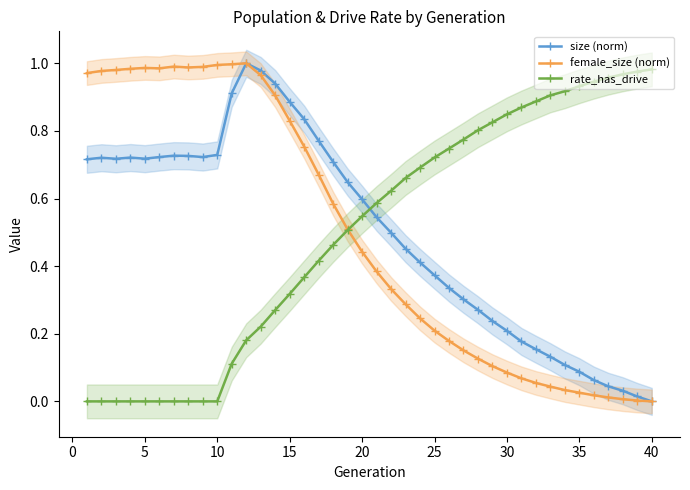

After their last crossing, which series has the higher values: rate_has_drive or size (norm)?

rate_has_drive